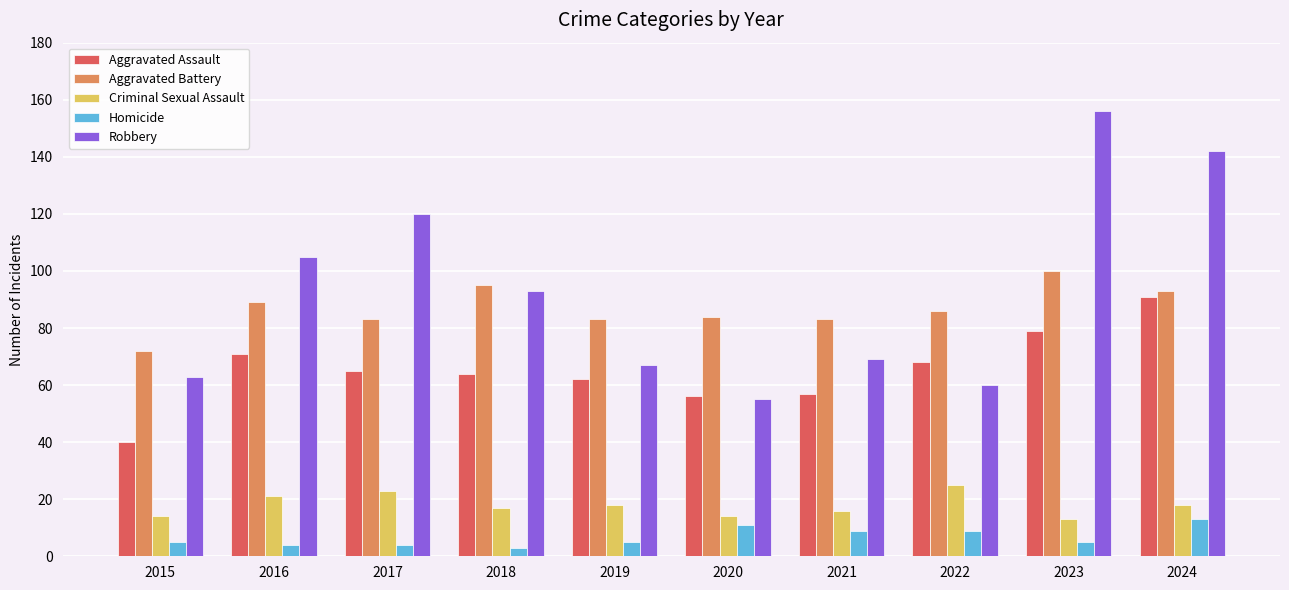

Are the bars horizontal?

No